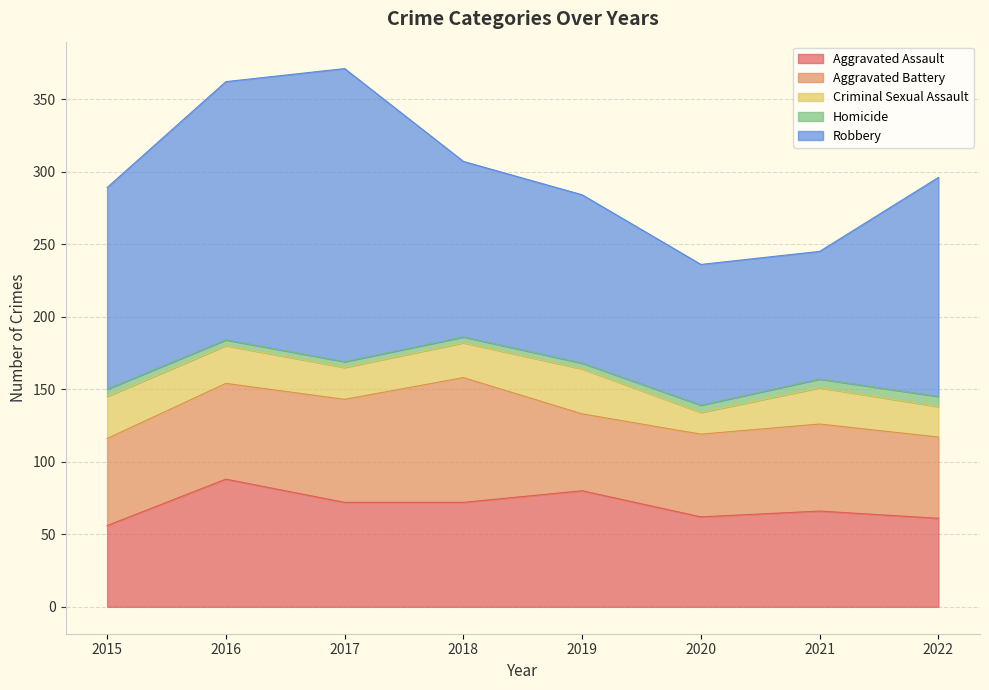

Rank the series by their maximum value, from highest to lowest.

Robbery, Aggravated Assault, Aggravated Battery, Criminal Sexual Assault, Homicide